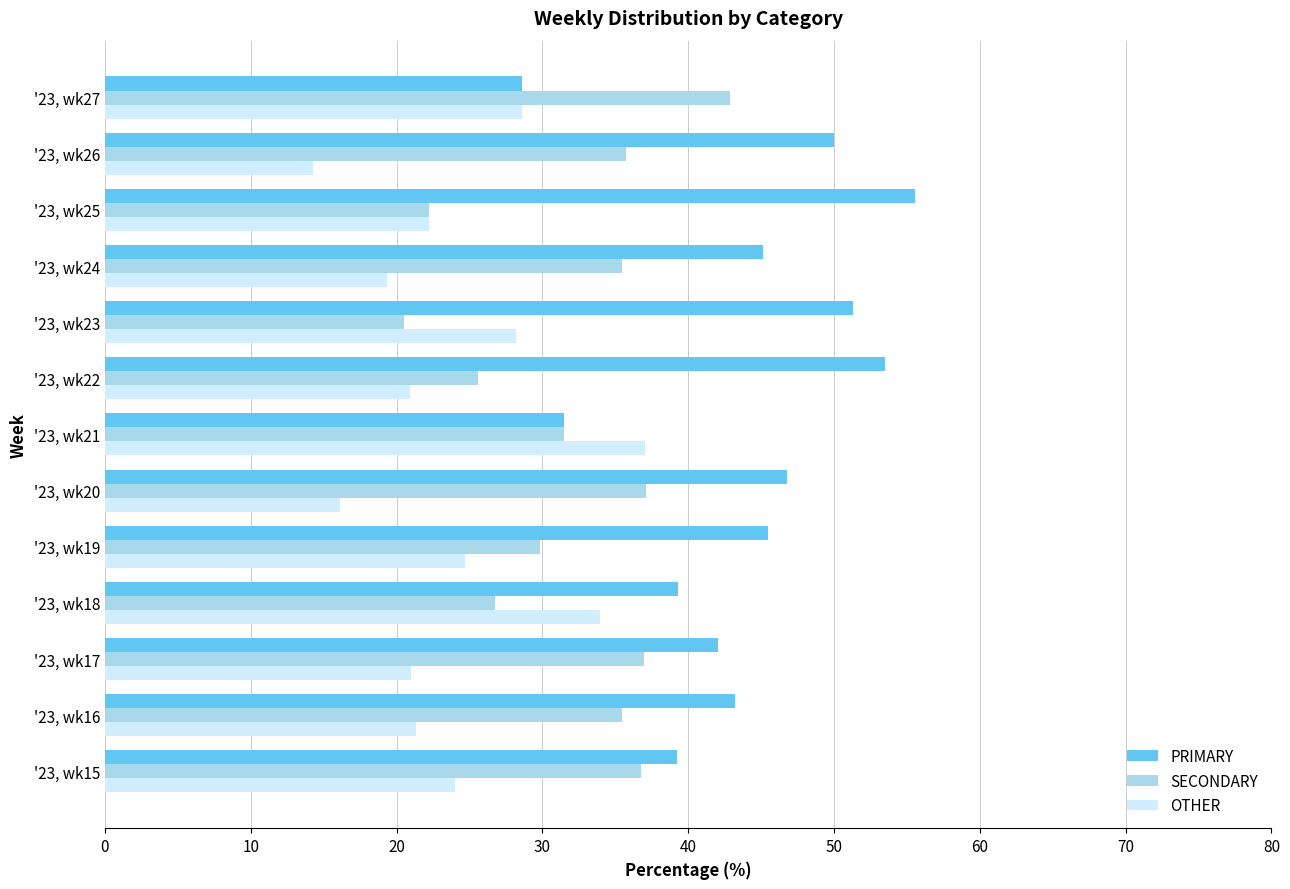

At which label is SECONDARY closest to 31?

'23, wk21